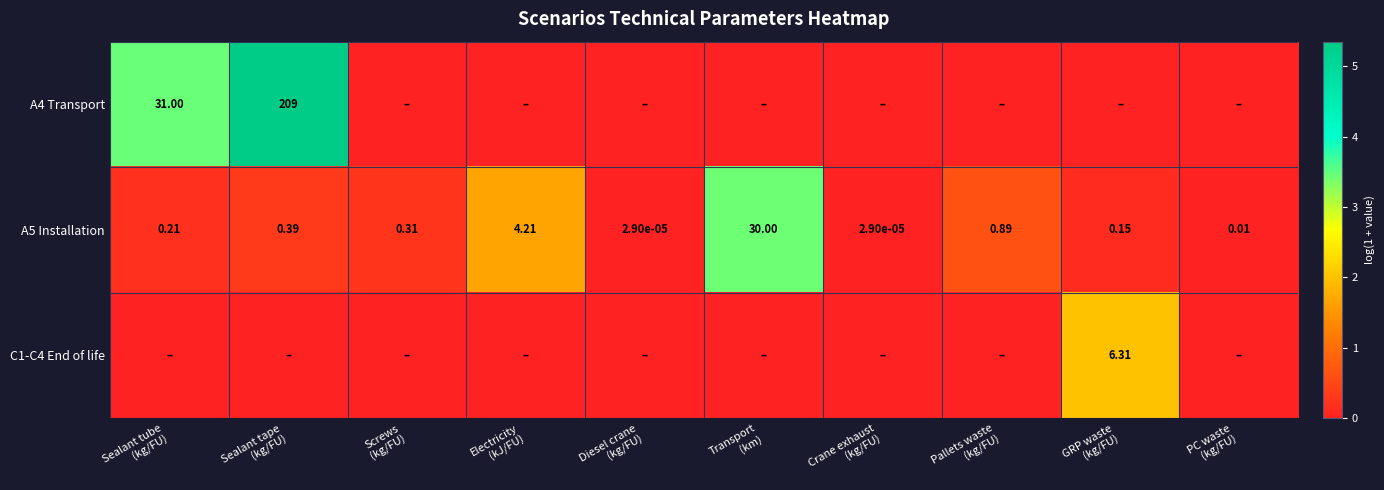

True or false: A5 Installation has a value of 0.0 at Diesel crane (kg/FU).

False